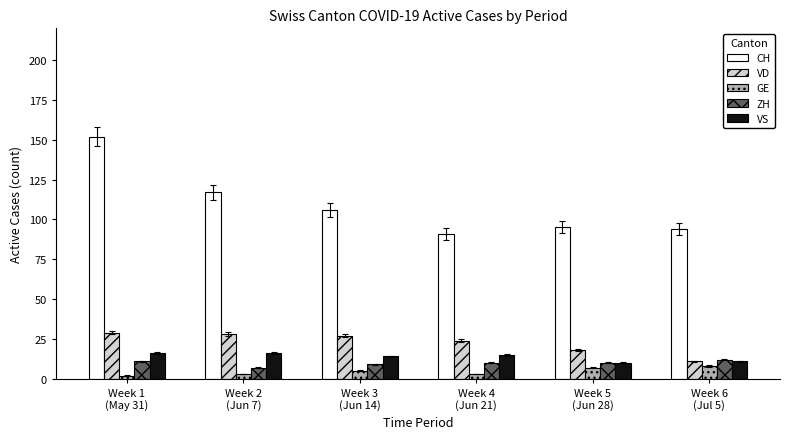

Which category has the lowest value in the VD series?

Week 6
(Jul 5)